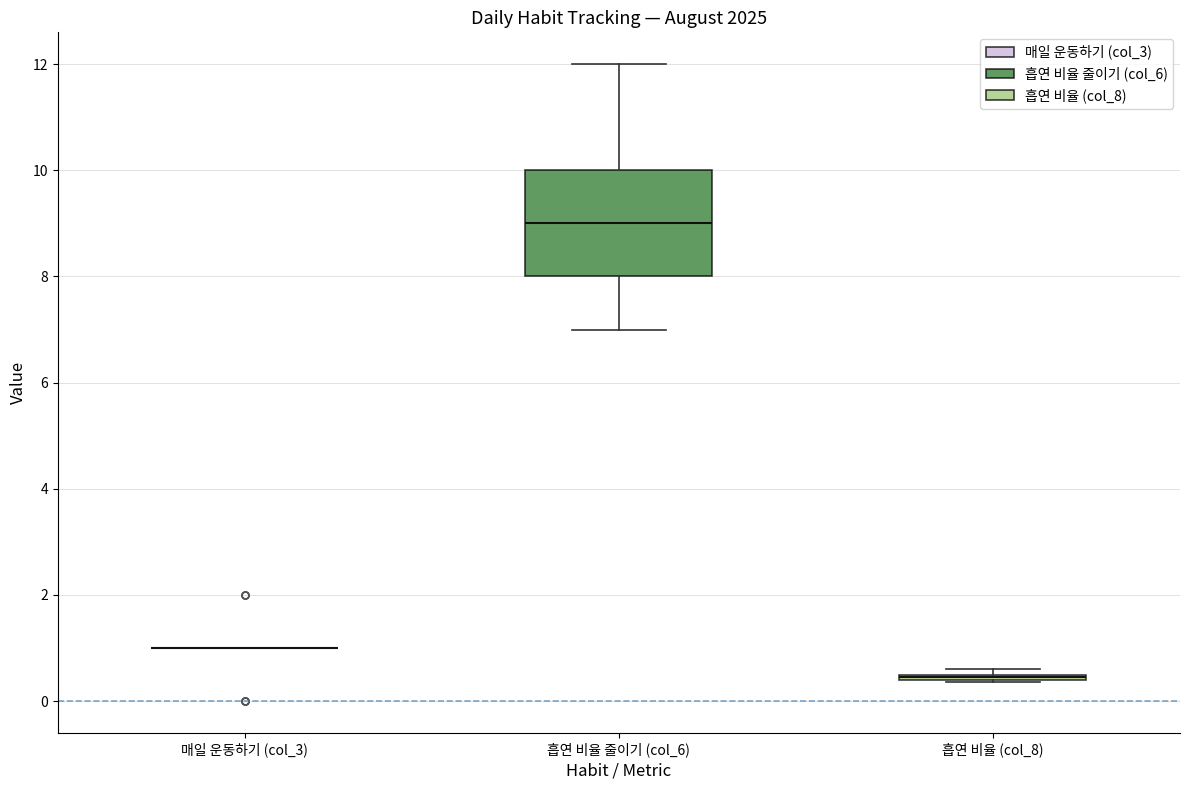

Where is the upper edge of the box for 흡연 비율 줄이기 (col_6) on the y-axis? The values are not printed on the chart, so give them approximately, as read against the axis.

10.0